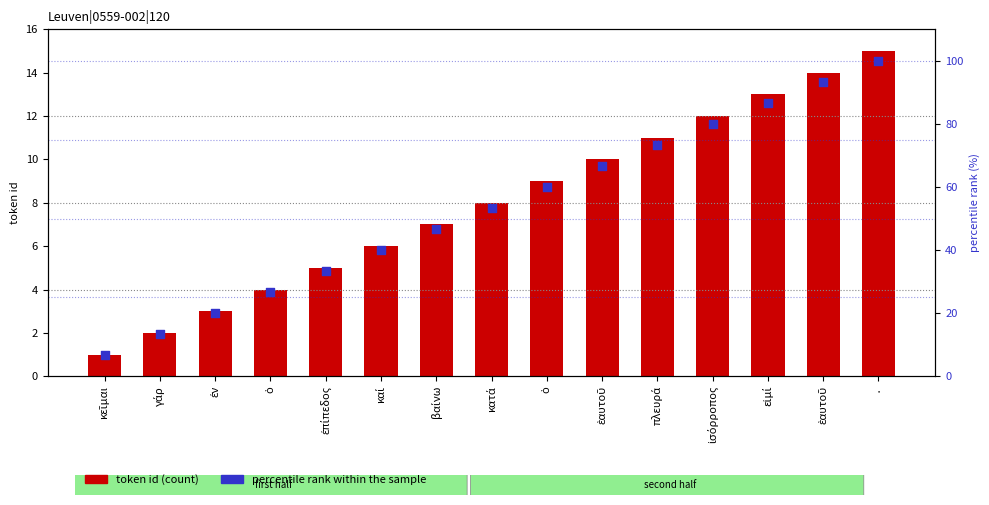

Which series has the largest total across all categories?

percentile rank within the sample